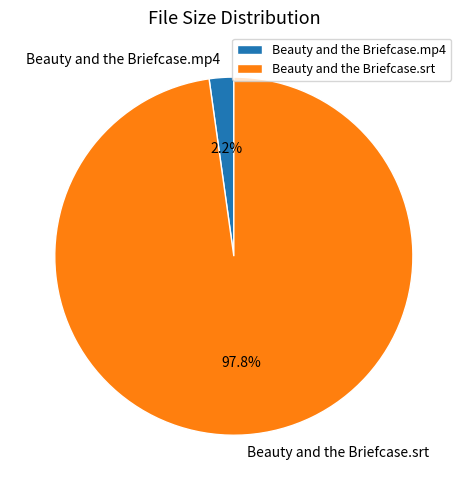

How many segments does this pie chart have?

2